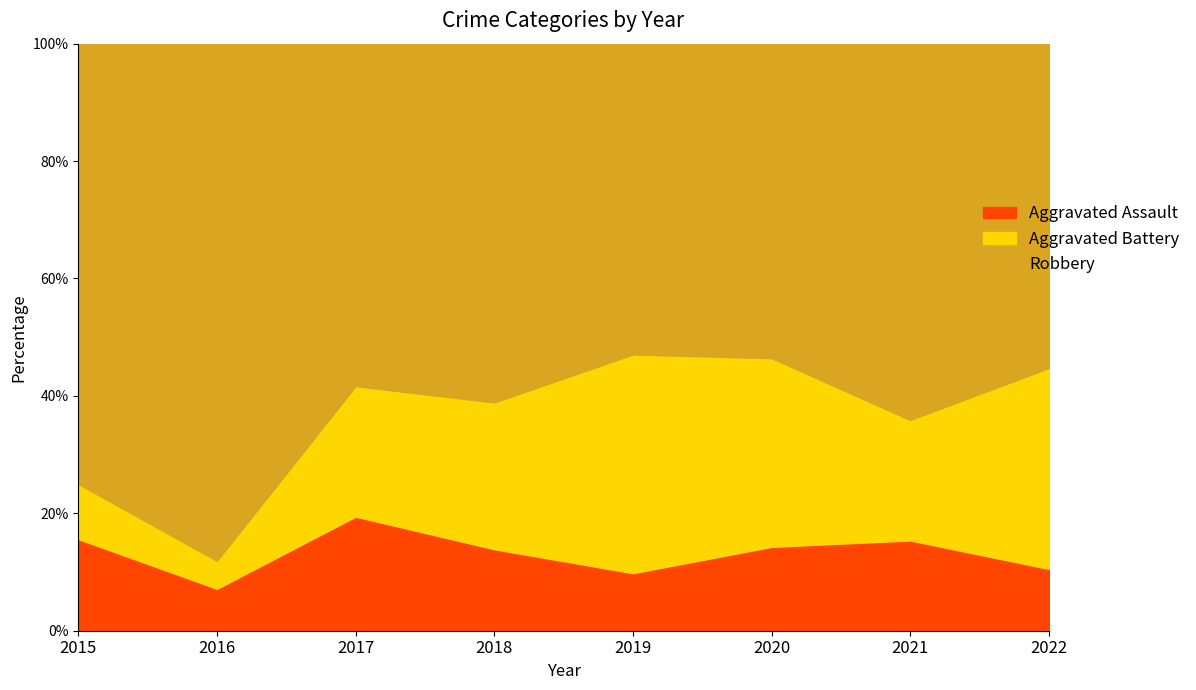

Which series has the widest spread of values?

Robbery